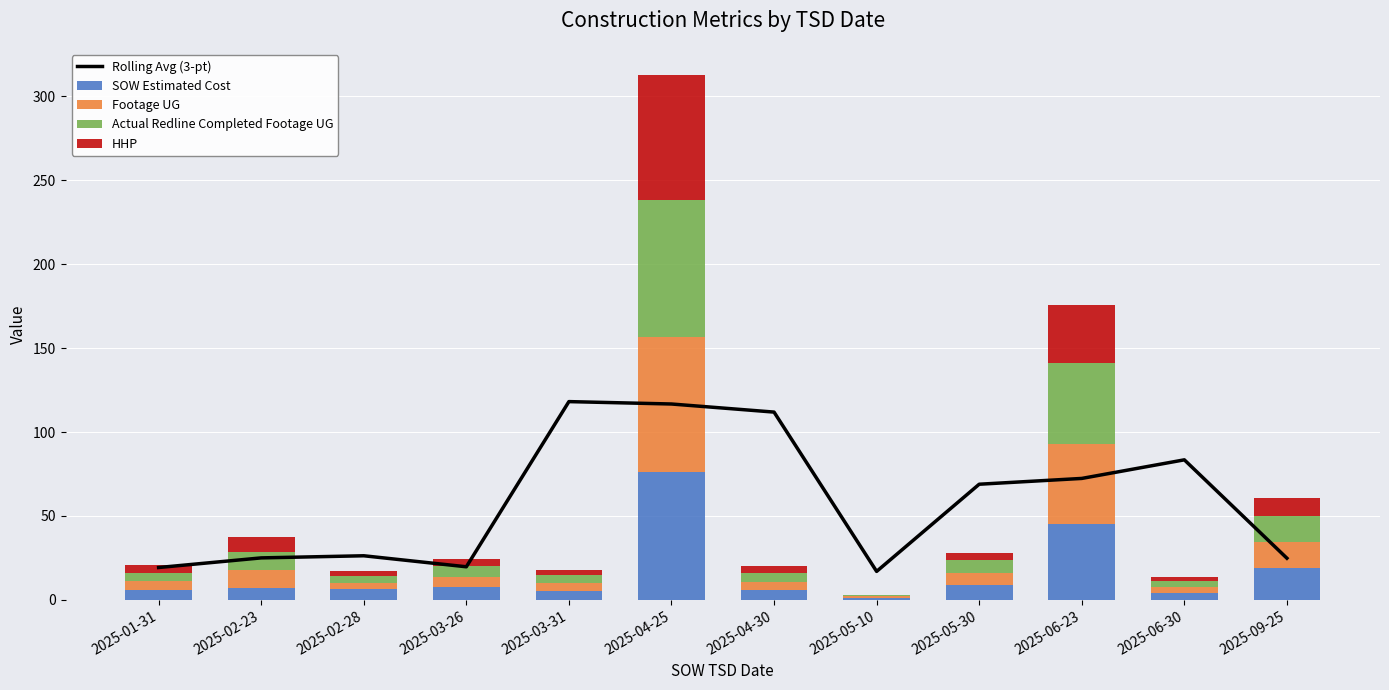

Rank the series at 2025-03-26 from highest to lowest value.

Rolling Avg (3-pt), SOW Estimated Cost, Actual Redline Completed Footage UG, Footage UG, HHP